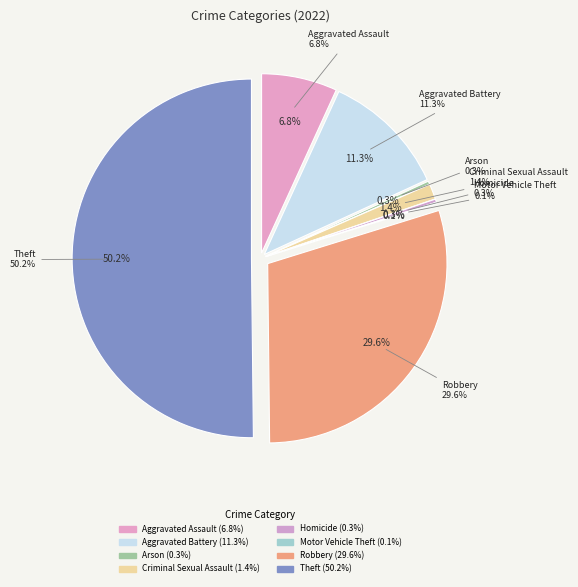

Is it true that Aggravated Battery is 11% of the pie?

True